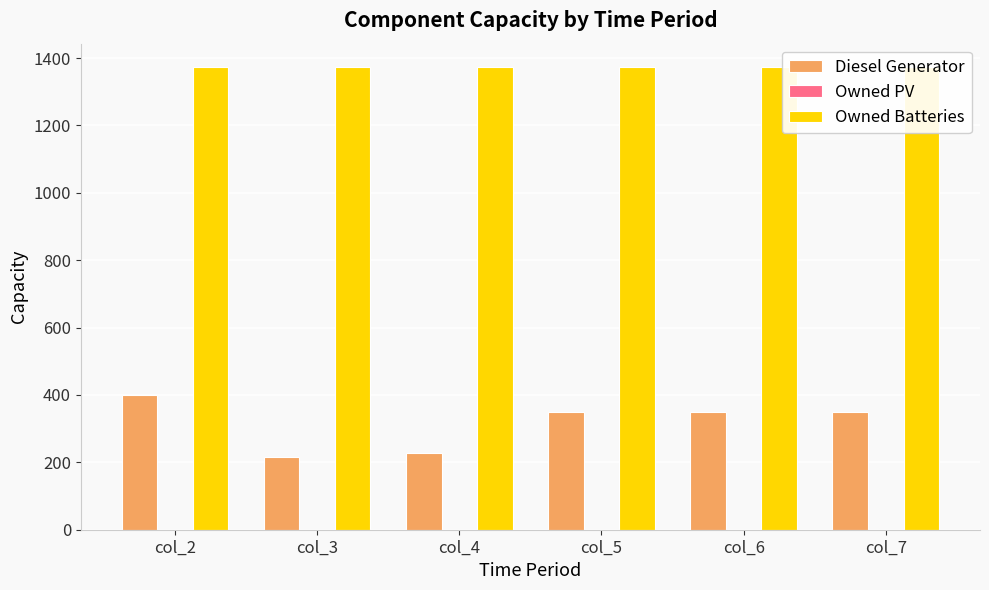

What are all the series names shown in the legend?

Diesel Generator, Owned PV, Owned Batteries